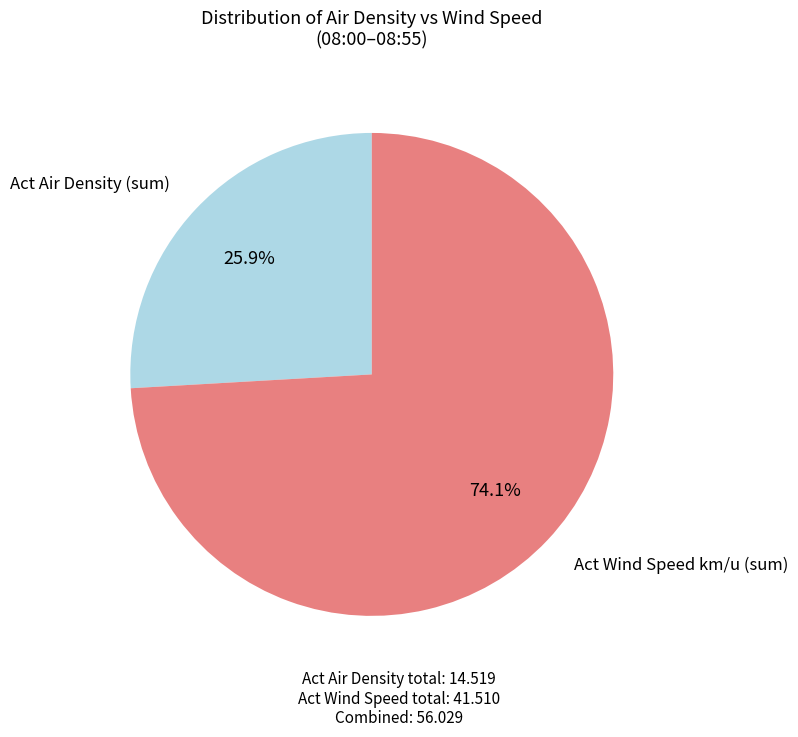

What portion of the pie excludes Act Air Density (sum)?

74.1%